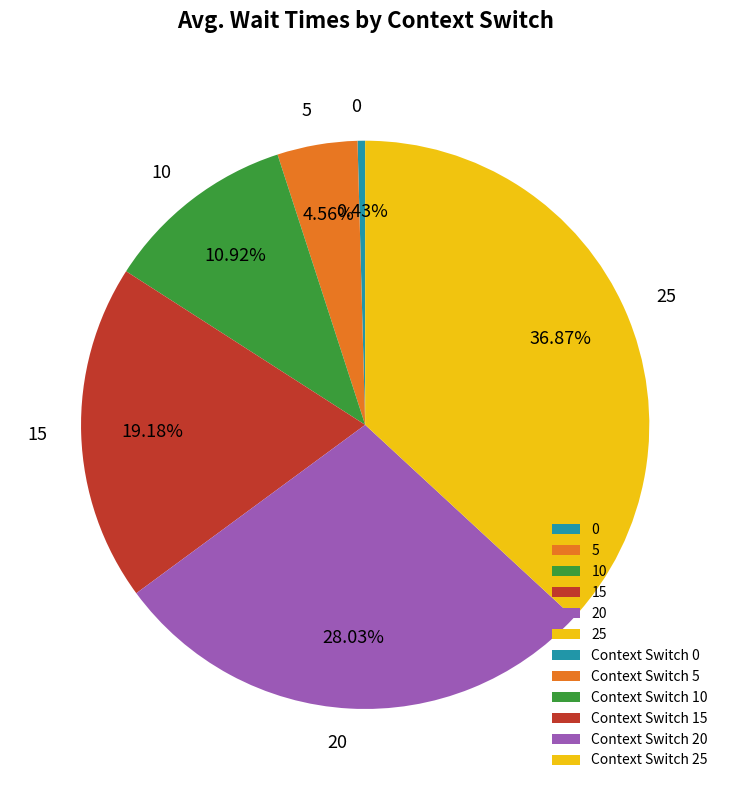

Is there any slice that represents more than half of the pie?

No